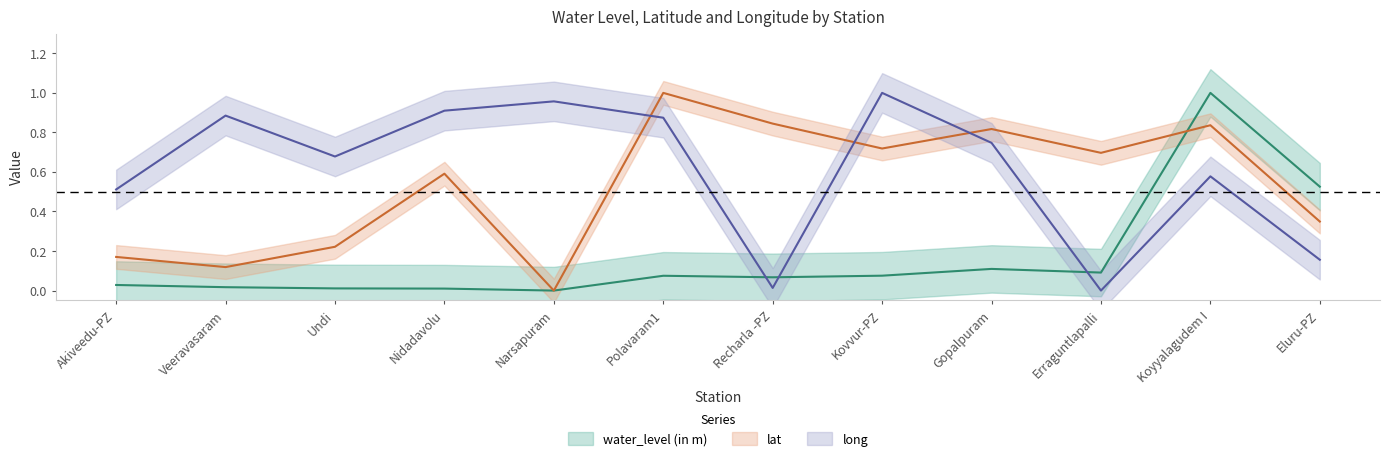

What is the difference between the maximum and second lowest values in the water_level (in m) series?

1.0